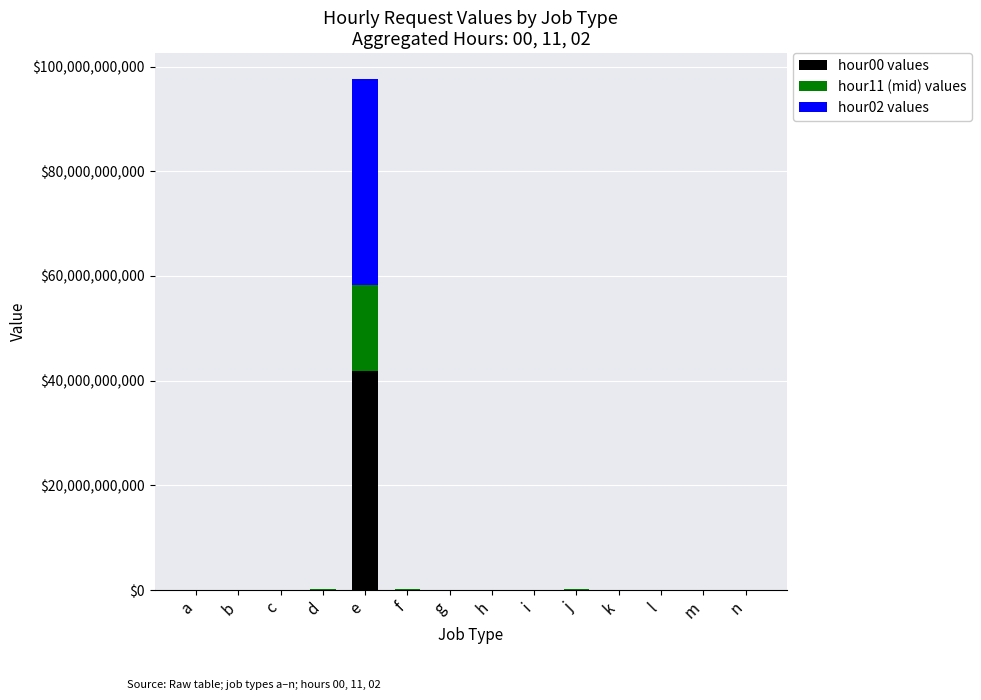

At which category is the sum across all series the highest?

e